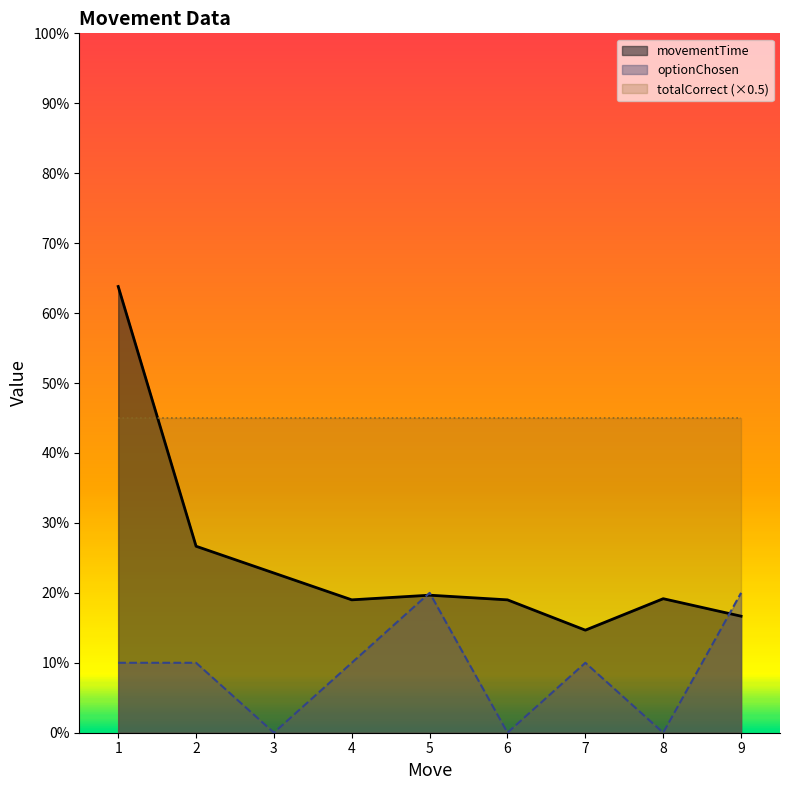

Is it true that movementTime equals 10.0 at 1?

False